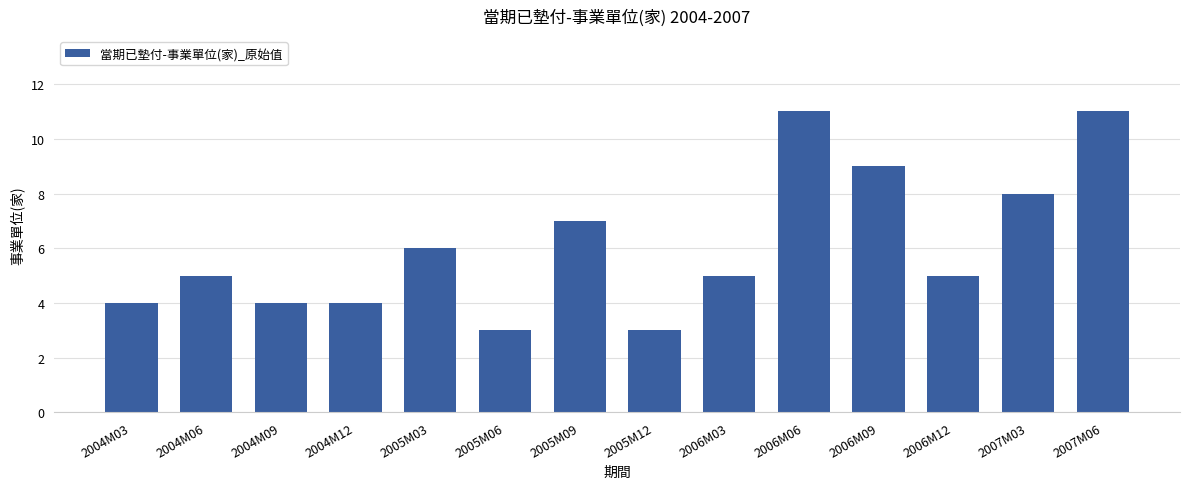

Is it true that the value at 2005M03 is 10?

False